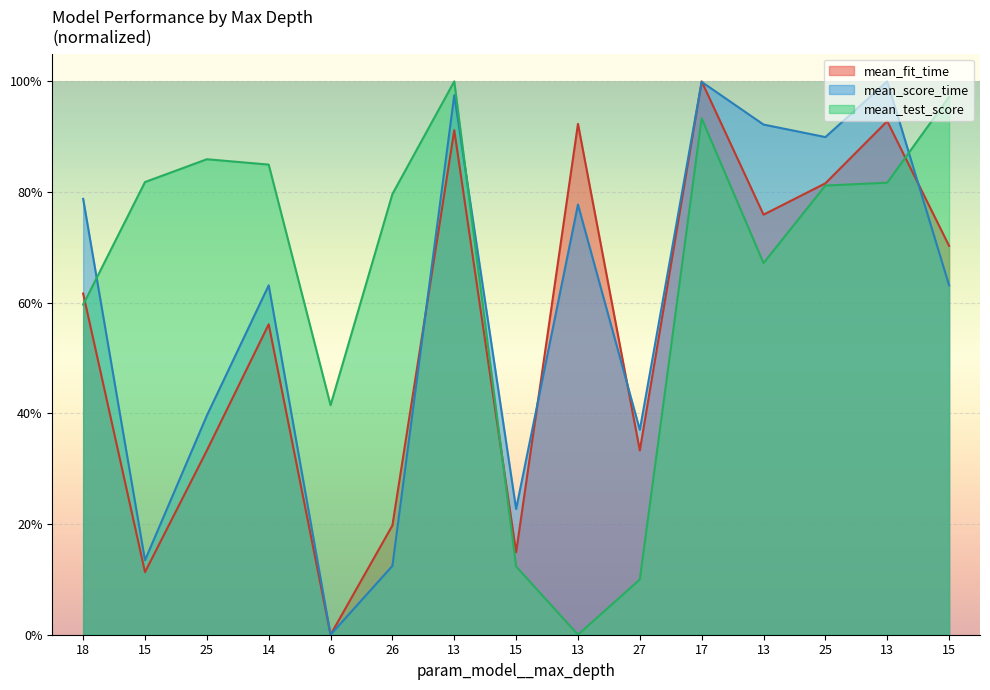

Is the value of mean_test_score at 25 greater than the value of mean_score_time at 13?

No